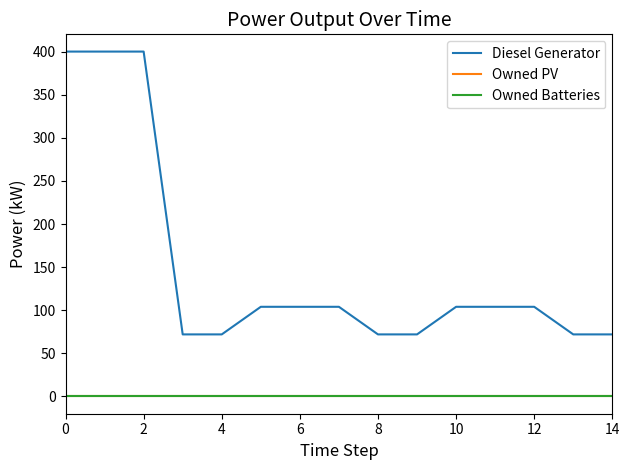

Is this an area chart (filled region under the line)?

No